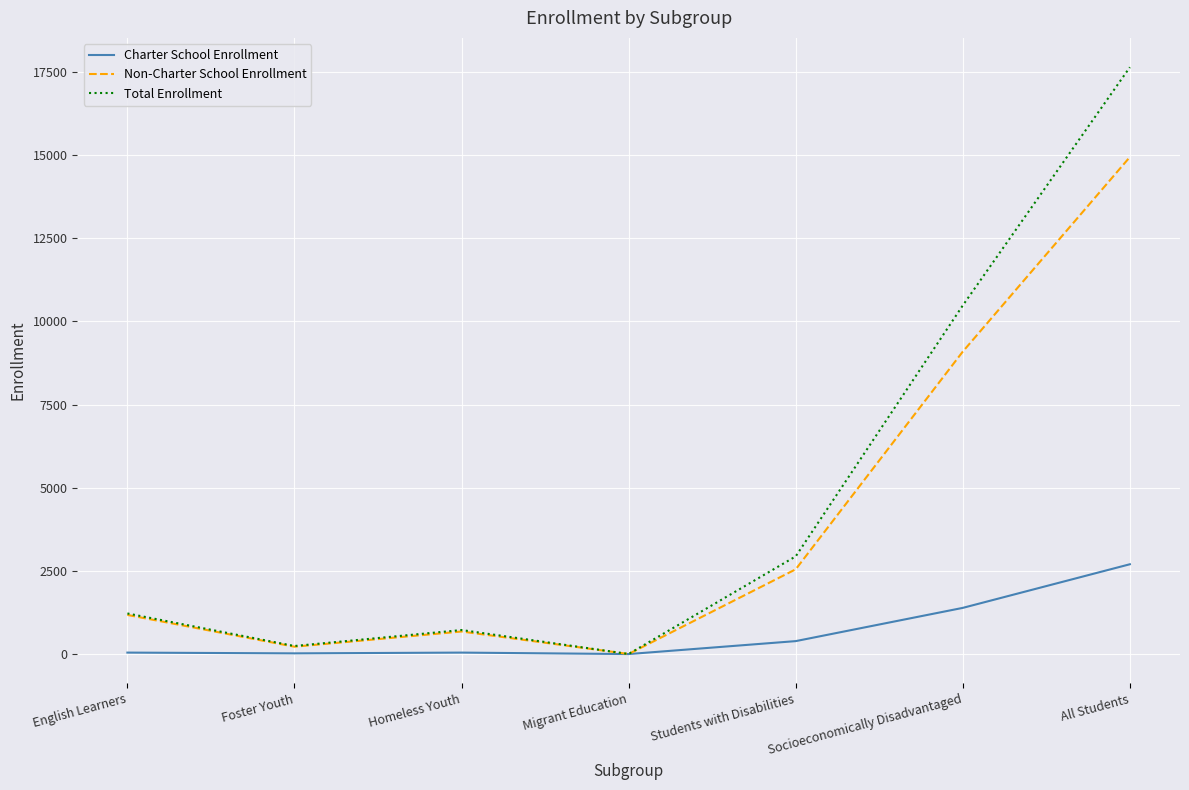

List the labels in order of Non-Charter School Enrollment value, largest first.

All Students, Socioeconomically Disadvantaged, Students with Disabilities, English Learners, Homeless Youth, Foster Youth, Migrant Education